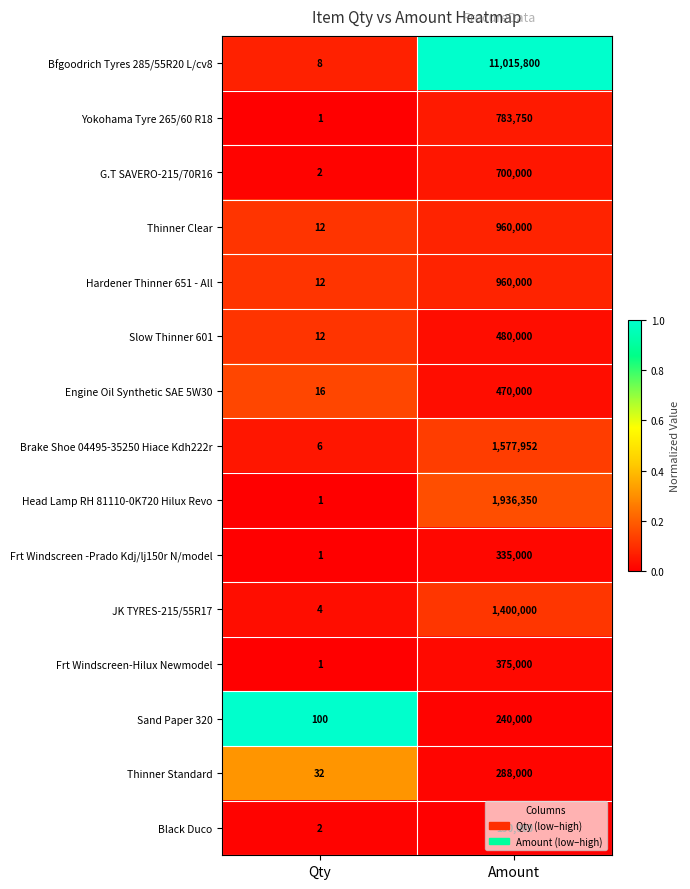

Where is Frt Windscreen-Hilux Newmodel nearest to the value 187500?

Qty